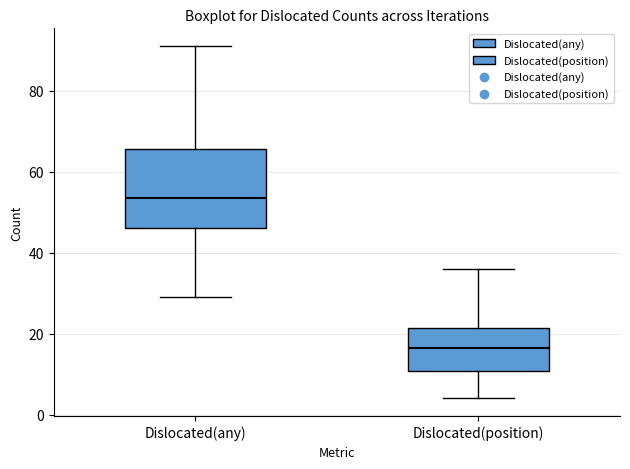

Reading left to right, read every box against the y-axis: the position of its median line, the range the box covers, and the ends of its whiskers. The values are not printed on the chart, so give them approximately, as read against the axis.

Dislocated(any): median 54, box 46 to 66, whiskers 30 to 92
Dislocated(position): median 16, box 10 to 22, whiskers 4 to 36